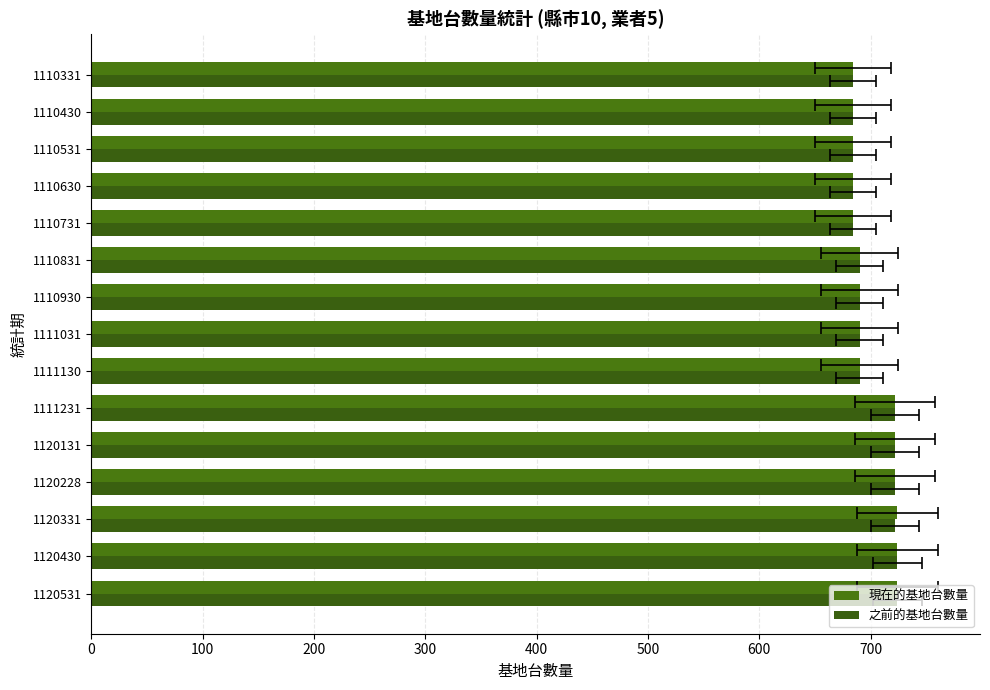

How many categories are shown in the chart?

15